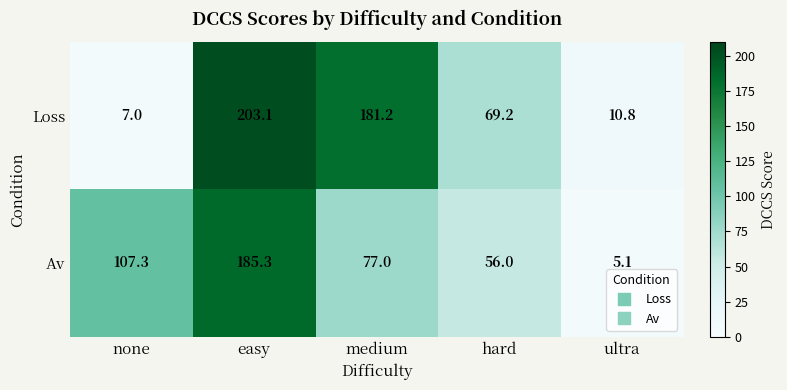

At which label does Loss first exceed 69?

easy